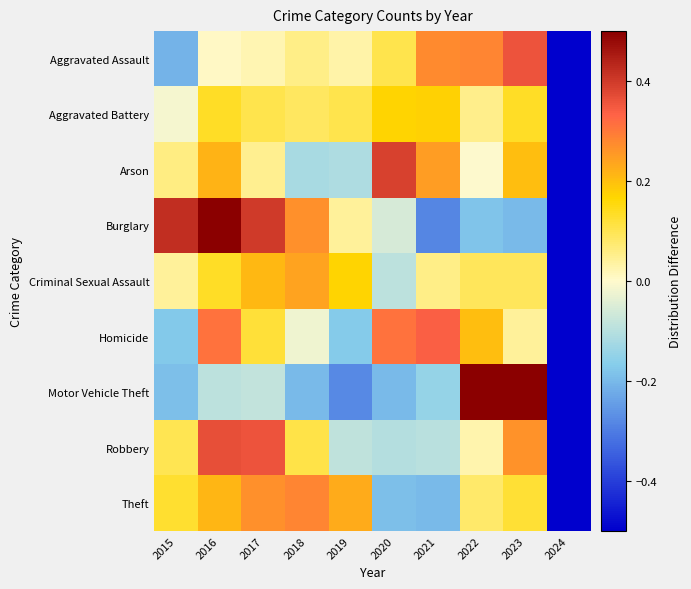

Reading left to right, what are all the values shown in this chart?

Aggravated Assault: 2015=-0.2	2016=0.0	2017=0.0	2018=0.1	2019=0.0	2020=0.1	2021=0.3	2022=0.3	2023=0.4	2024=-0.9
Aggravated Battery: 2015=-0.0	2016=0.1	2017=0.1	2018=0.1	2019=0.1	2020=0.2	2021=0.2	2022=0.1	2023=0.1	2024=-0.9
Arson: 2015=0.1	2016=0.2	2017=0.0	2018=-0.1	2019=-0.1	2020=0.4	2021=0.2	2022=-0.0	2023=0.2	2024=-0.9
Burglary: 2015=0.4	2016=0.5	2017=0.4	2018=0.3	2019=0.0	2020=-0.1	2021=-0.3	2022=-0.2	2023=-0.2	2024=-1.0
Criminal Sexual Assault: 2015=0.0	2016=0.1	2017=0.2	2018=0.2	2019=0.2	2020=-0.1	2021=0.1	2022=0.1	2023=0.1	2024=-0.9
Homicide: 2015=-0.2	2016=0.3	2017=0.1	2018=-0.0	2019=-0.2	2020=0.3	2021=0.3	2022=0.2	2023=0.0	2024=-1.0
Motor Vehicle Theft: 2015=-0.2	2016=-0.1	2017=-0.1	2018=-0.2	2019=-0.3	2020=-0.2	2021=-0.1	2022=0.7	2023=1.3	2024=-0.9
Robbery: 2015=0.1	2016=0.4	2017=0.4	2018=0.1	2019=-0.1	2020=-0.1	2021=-0.1	2022=0.0	2023=0.3	2024=-0.9
Theft: 2015=0.1	2016=0.2	2017=0.3	2018=0.3	2019=0.2	2020=-0.2	2021=-0.2	2022=0.1	2023=0.1	2024=-0.9